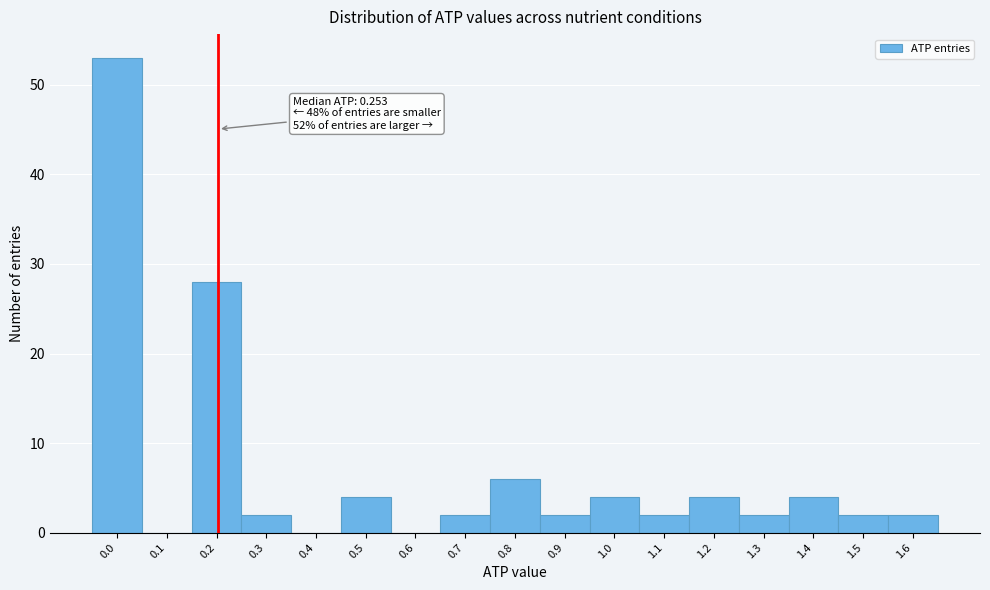

Reading left to right, what are all the values shown in this chart?

0.0=53	0.1=0	0.2=28	0.3=2	0.4=0	0.5=4	0.6=0	0.7=2	0.8=6	0.9=2	1.0=4	1.1=2	1.2=4	1.3=2	1.4=4	1.5=2	1.6=2